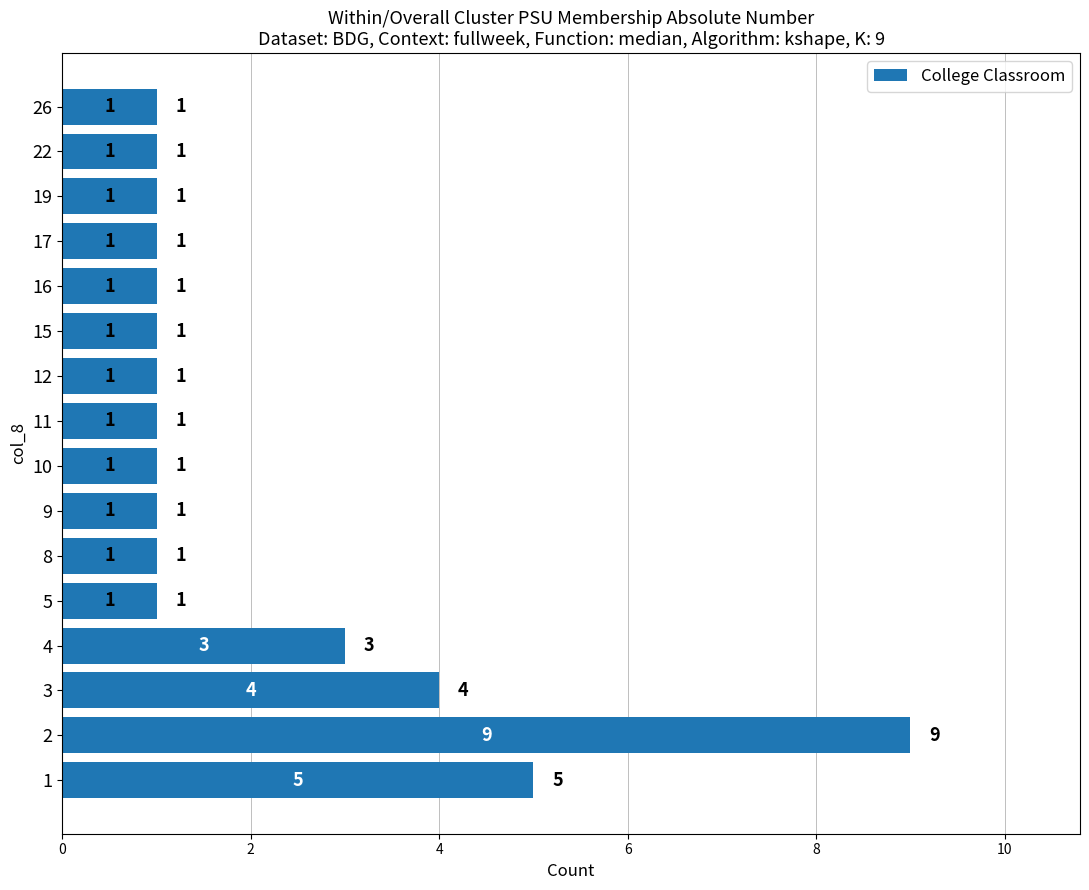

At which category does the chart reach its peak across all series?

2